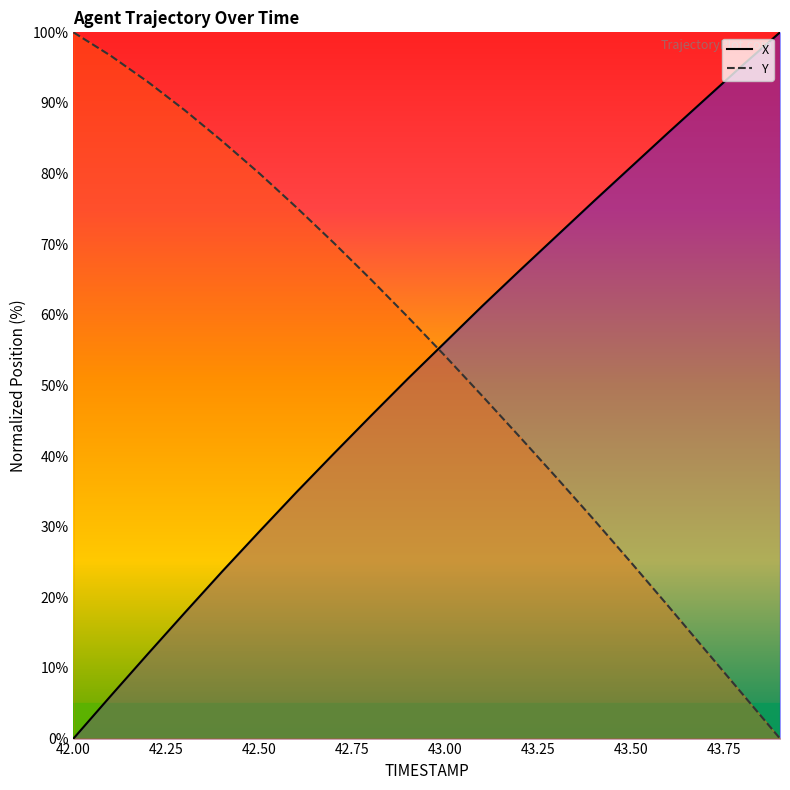

What is the difference between the second highest and second lowest values in the Y series?

90.4